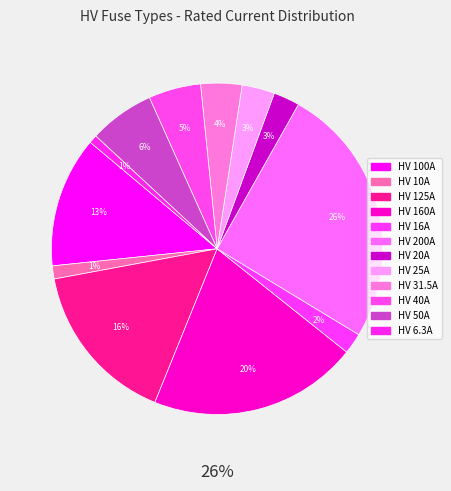

The HV 100A slice represents 5% of the pie. True or false?

False